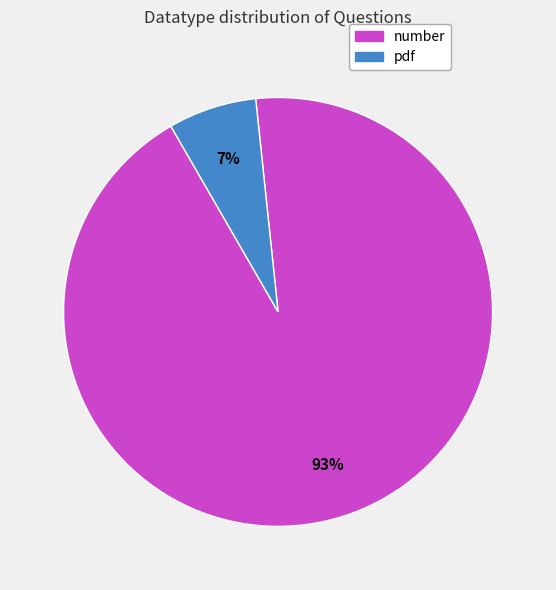

Is the sum of number and pdf greater than half?

Yes